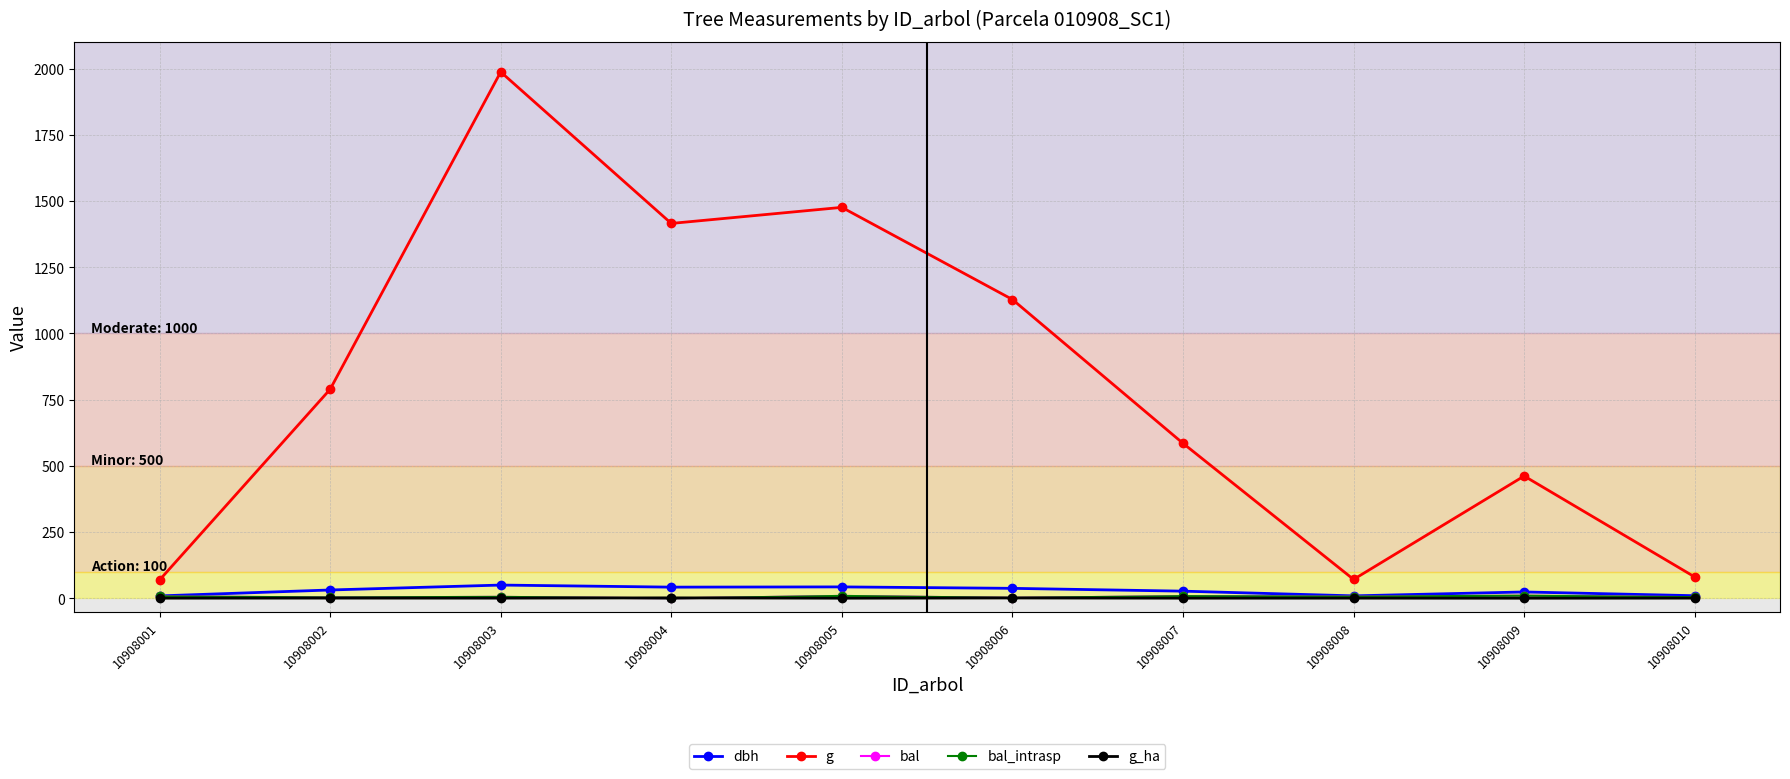

At which label is bal_intrasp closest to 5?

10908010